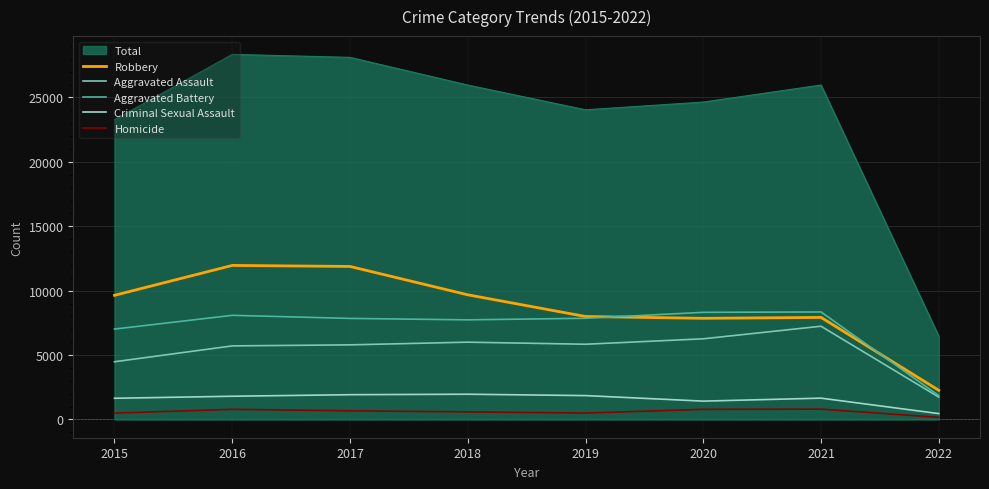

Is the value of Aggravated Battery at 2015 greater than the value of Robbery at 2022?

Yes